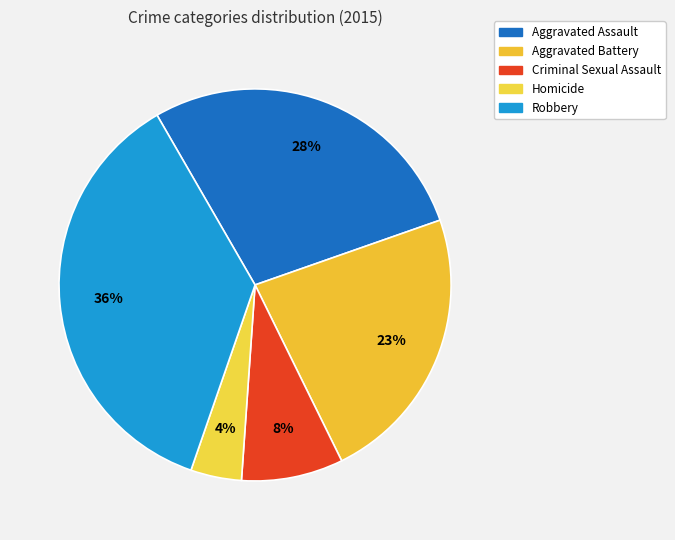

How many slices are in this pie chart?

5